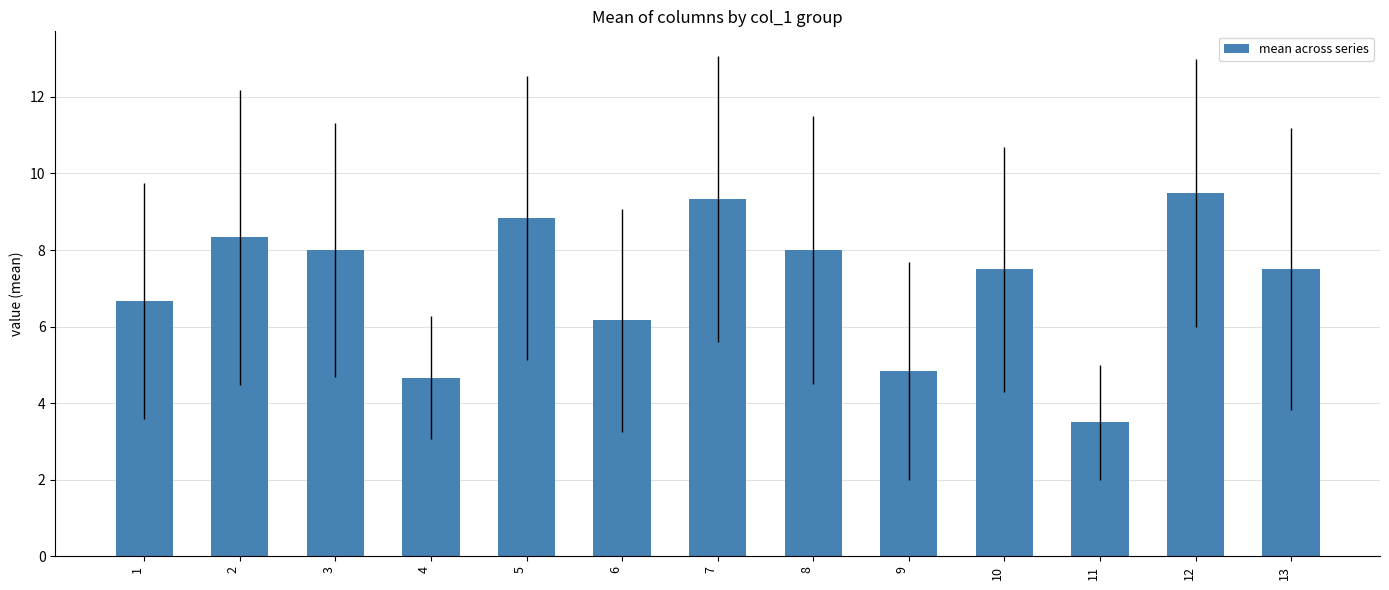

What is the difference between the maximum and minimum values?

6.0